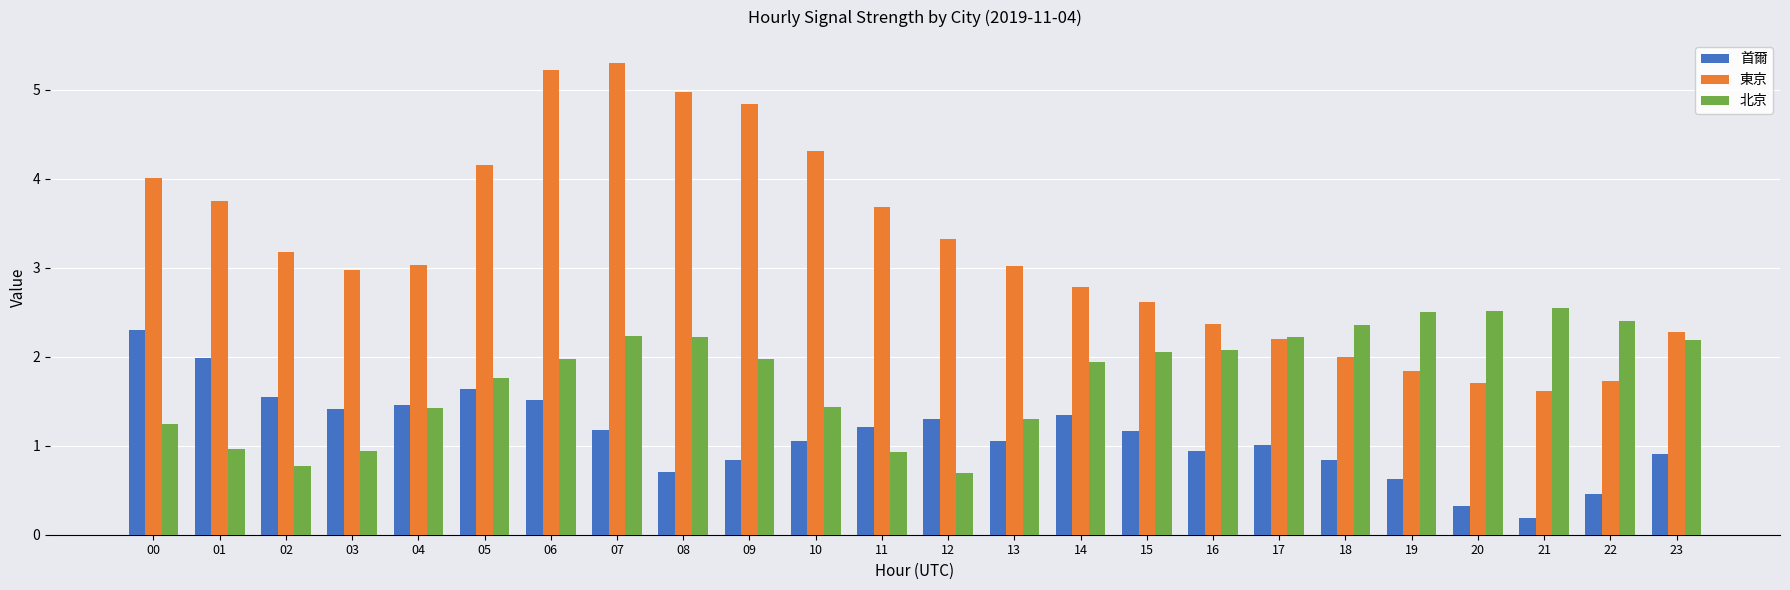

Is the value of 東京 at 13 greater than the value of 北京 at 03?

Yes